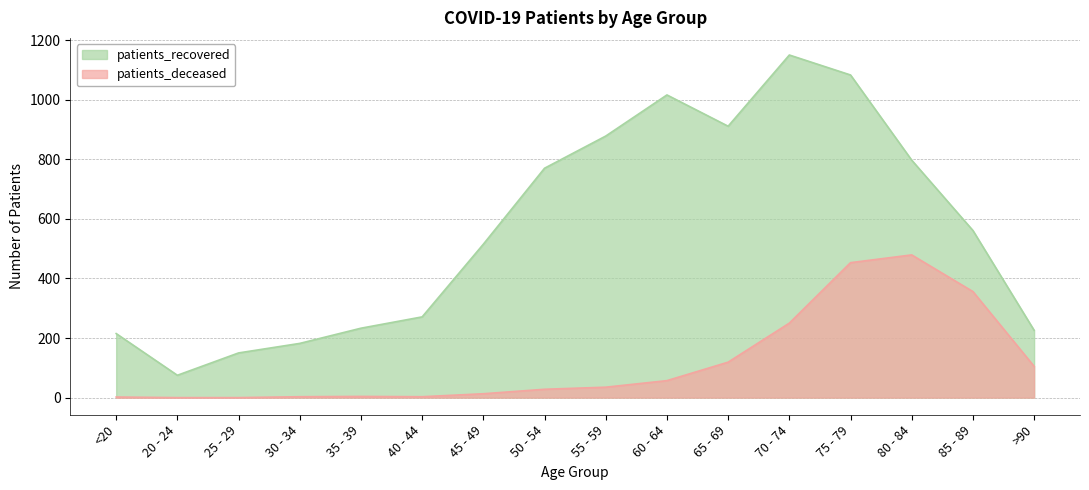

At which category does patients_recovered reach its first local peak?

60 - 64